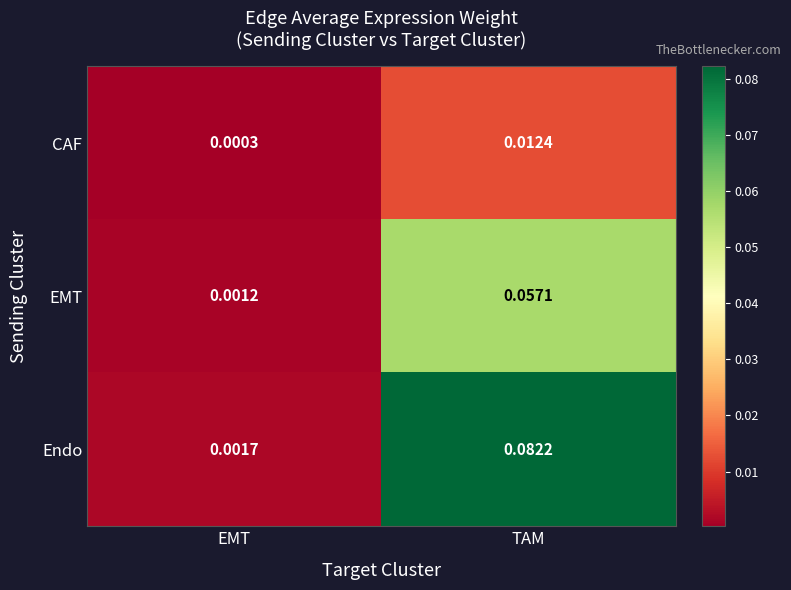

At EMT, list the series in order from smallest to largest.

CAF, EMT, Endo